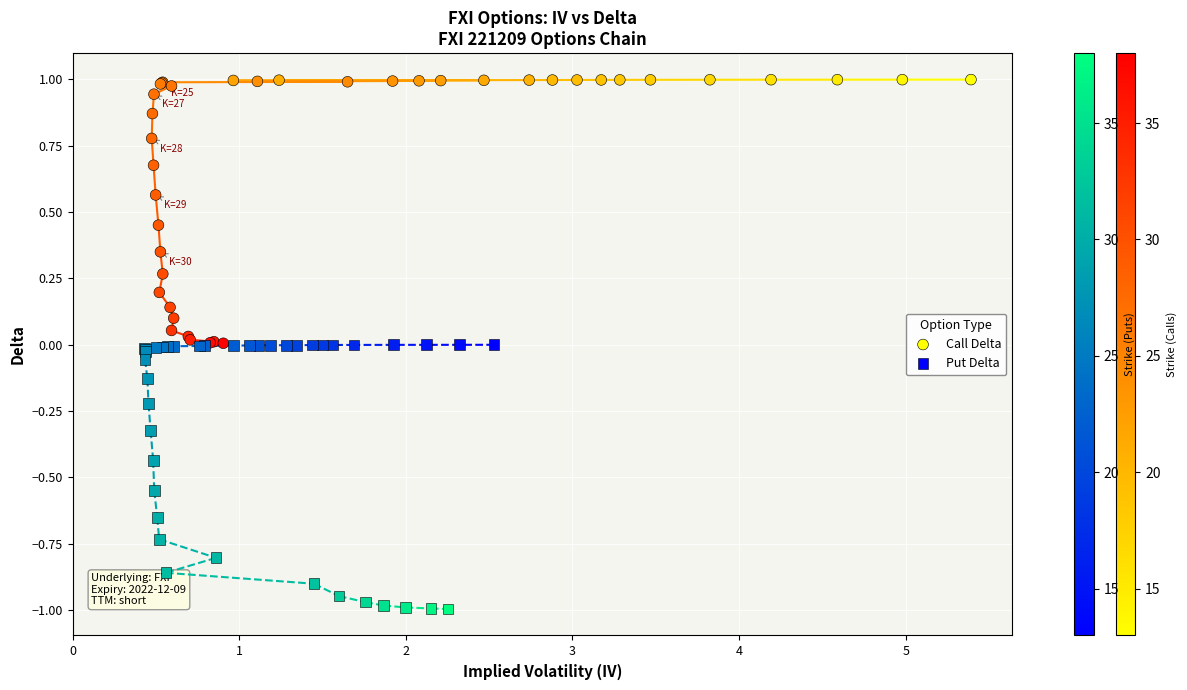

Which series reaches the maximum Y coordinate?

Call Delta